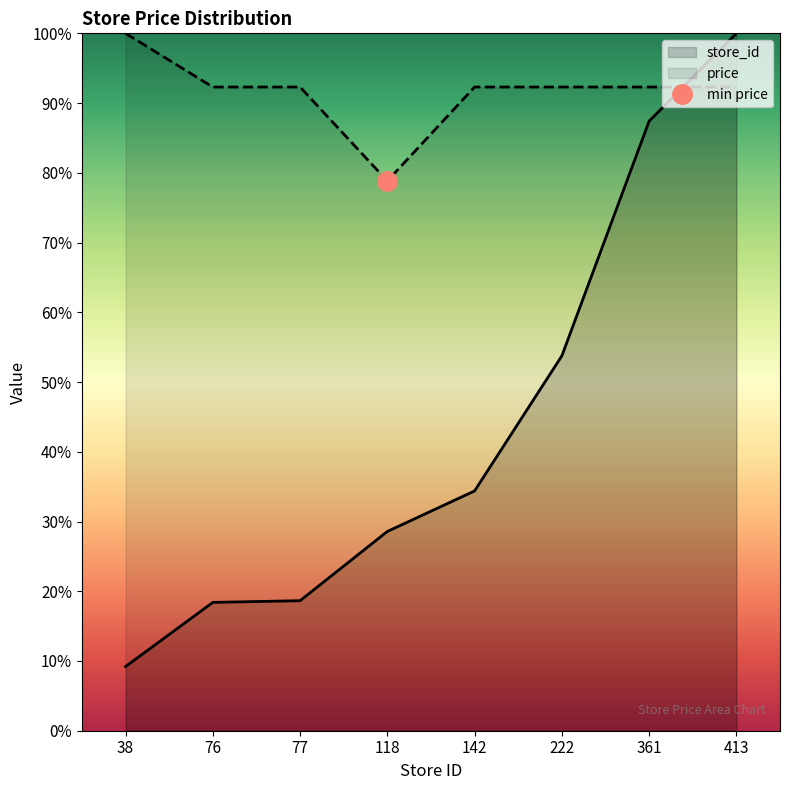

Between which two adjacent categories do price and store_id first intersect?

361 and 413